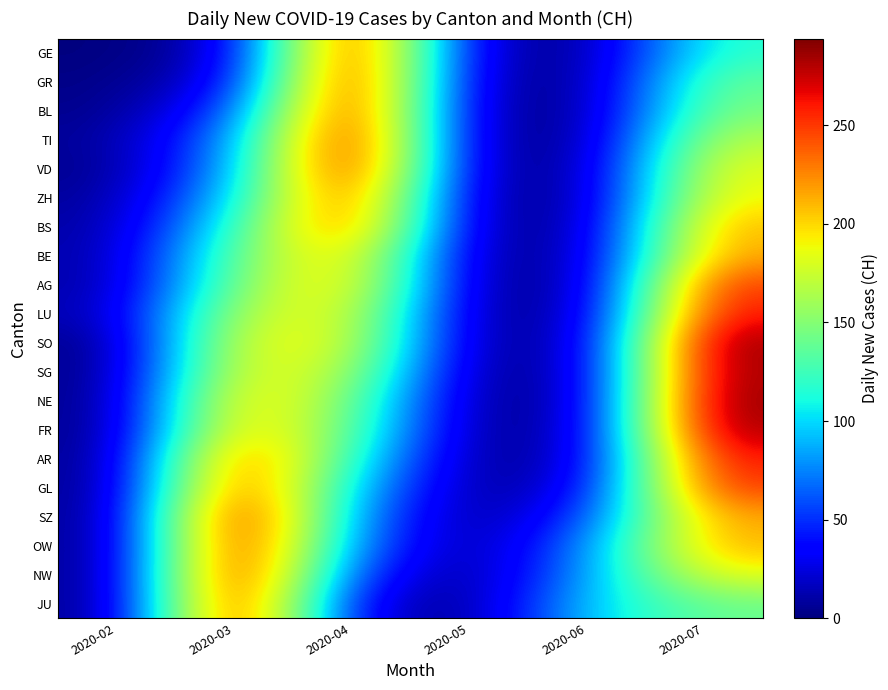

Which has a higher value, 2020-02 or 2020-05?

2020-05